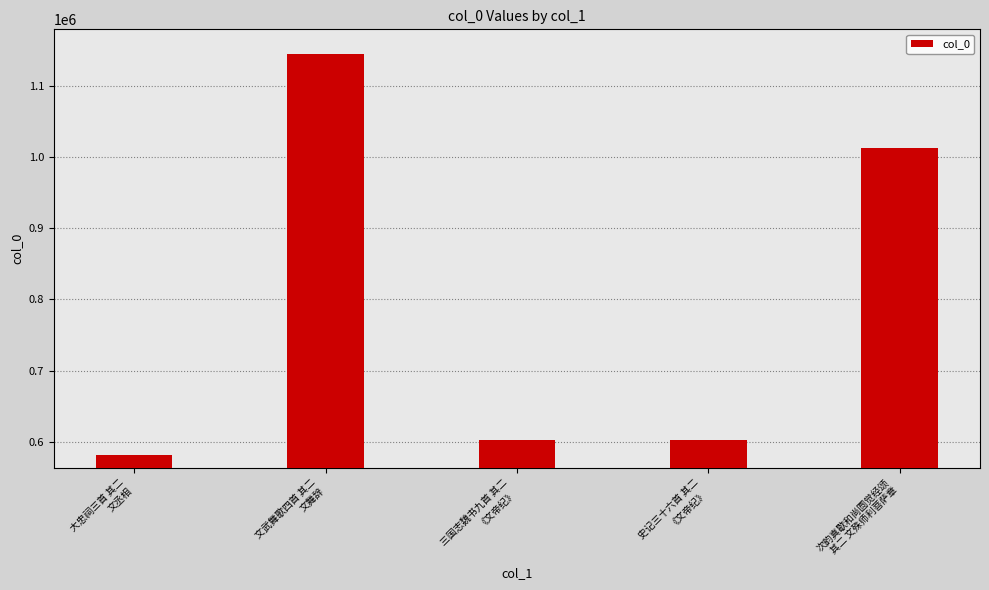

What is the value of the 3rd bar from the left?

601966